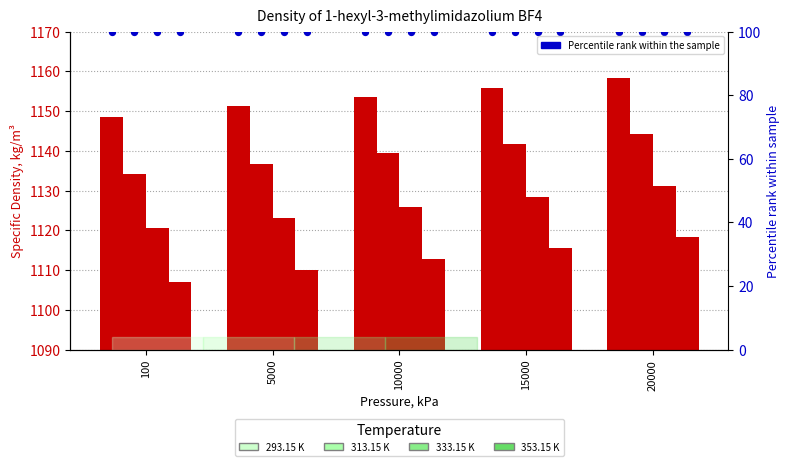

Which series has the widest spread of Y values?

353.15 K